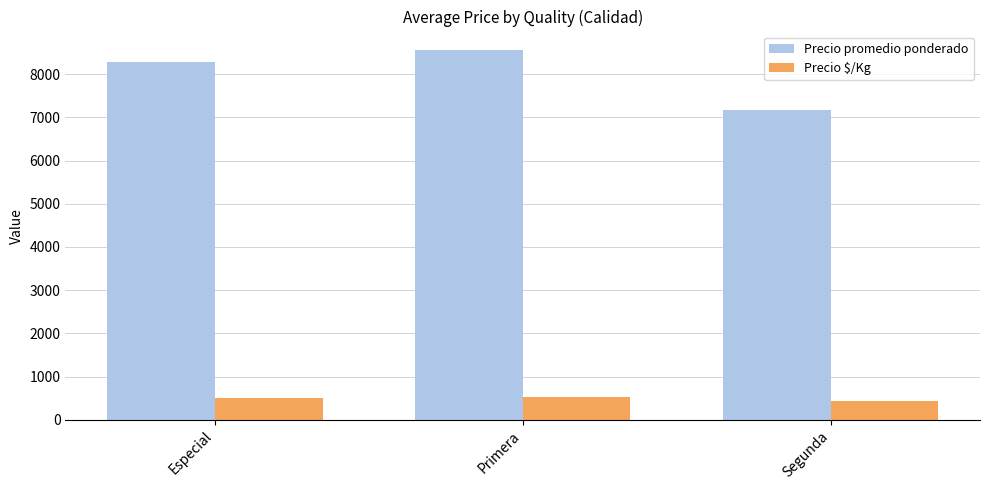

What is the lowest value of the Precio promedio ponderado series?

7164